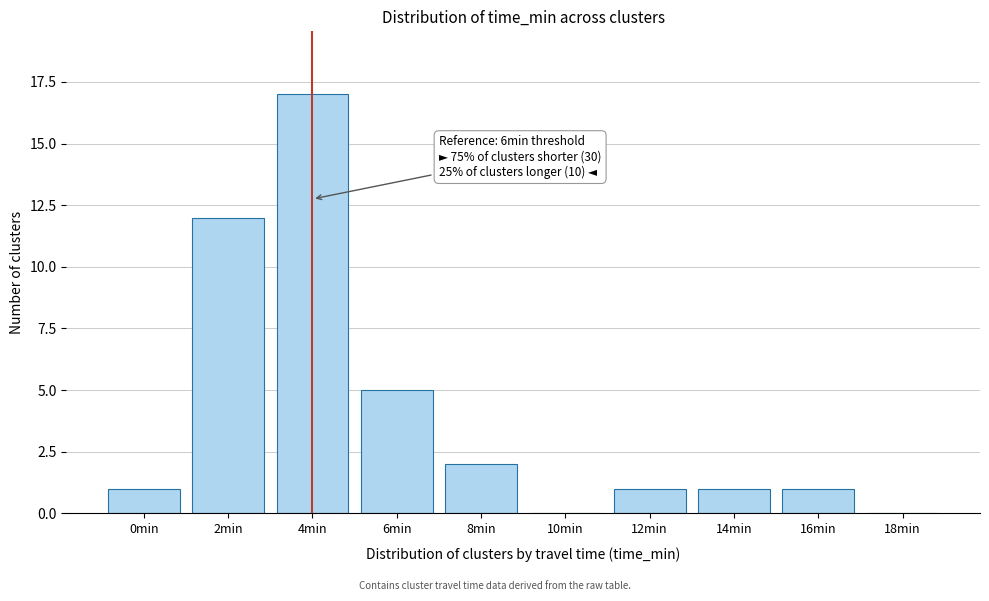

Reading right to left, what are all the values shown in this chart?

18min=0	16min=1	14min=1	12min=1	10min=0	8min=2	6min=5	4min=17	2min=12	0min=1